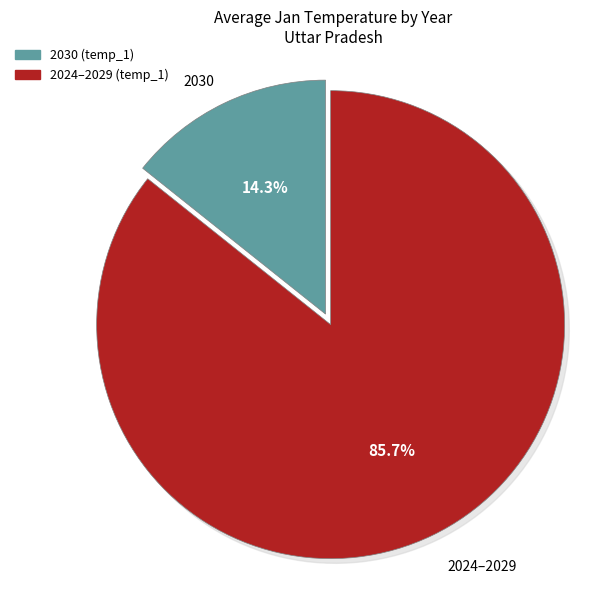

Is there any slice that represents more than half of the pie?

No